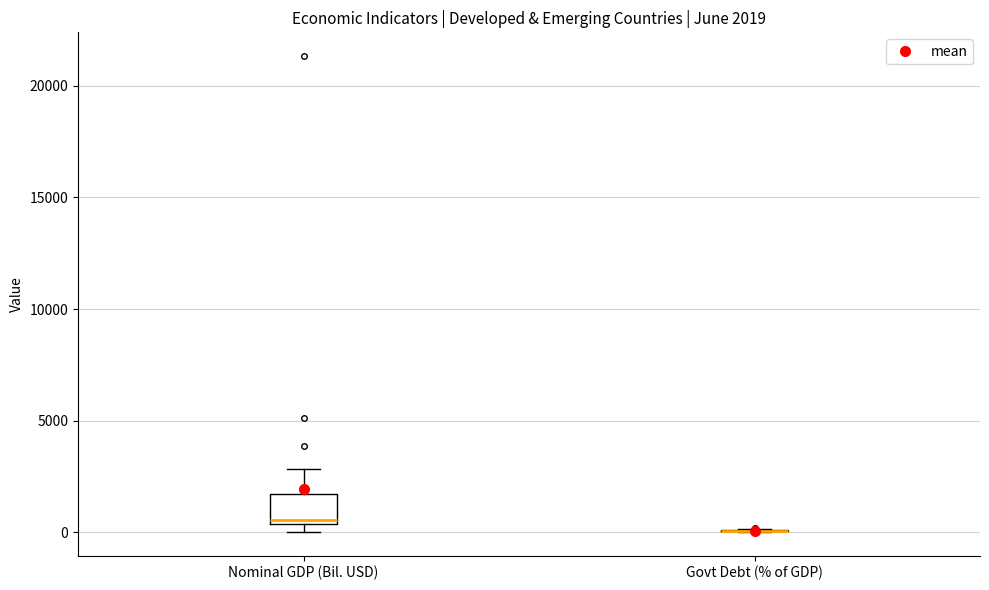

Comparing the boxes themselves (not the whiskers), which one is the tallest?

Nominal GDP (Bil. USD)